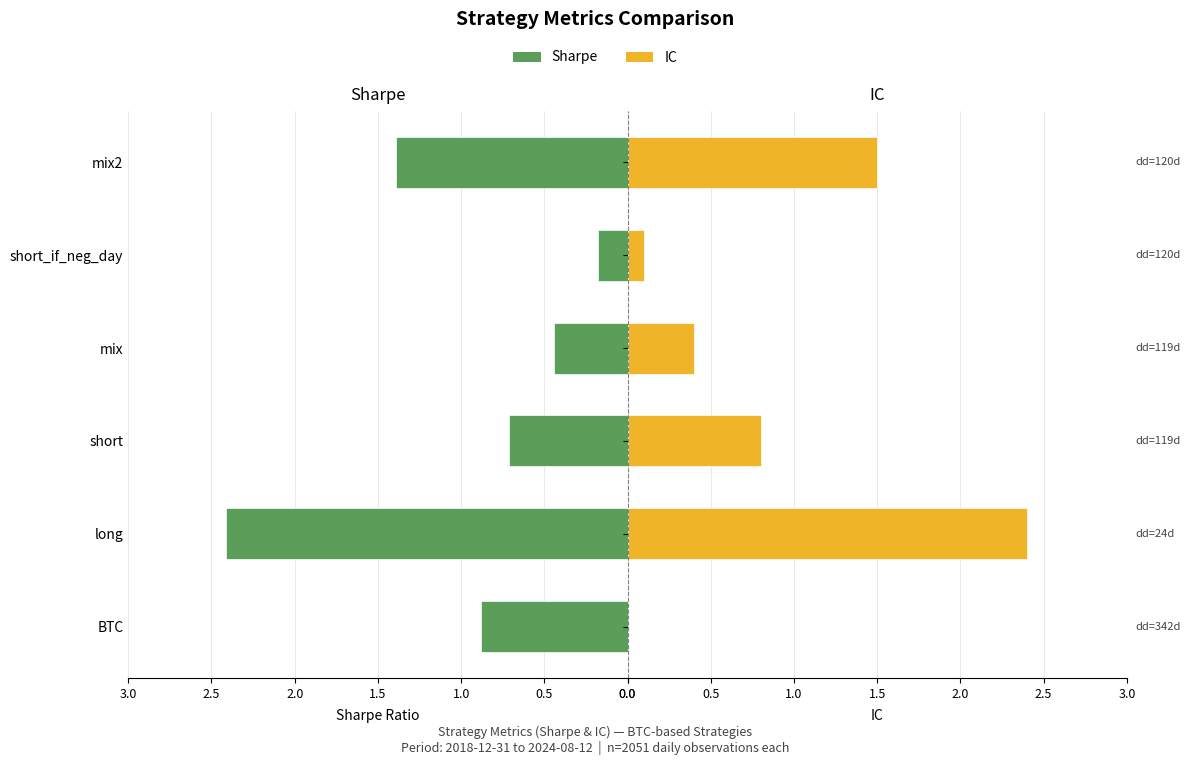

List the series in order of their peak value, highest first.

Sharpe, IC